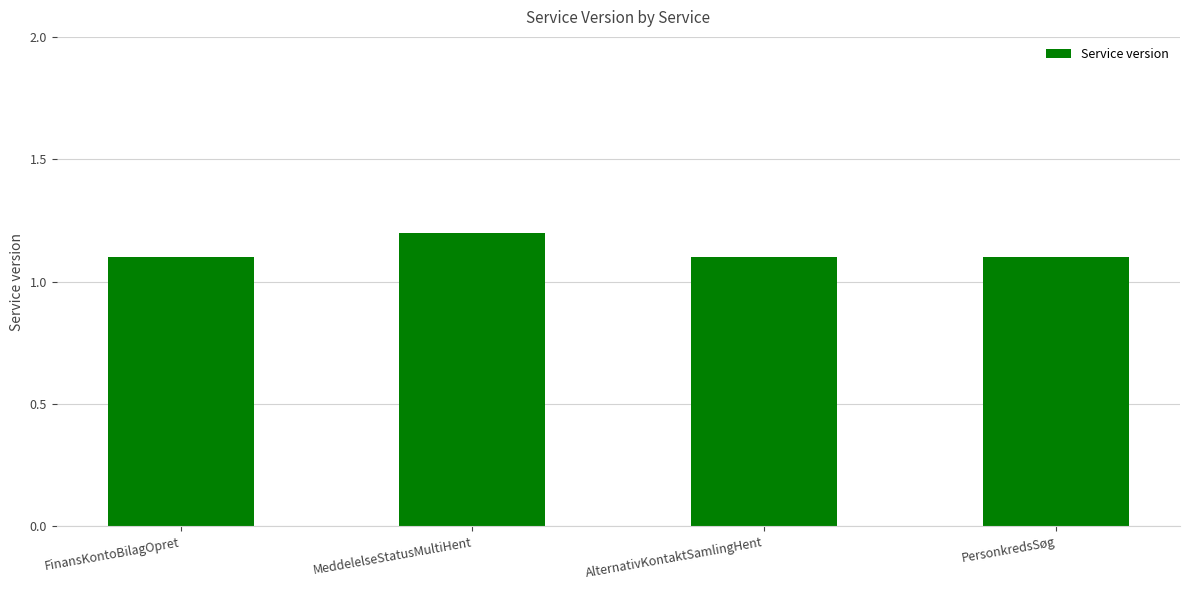

What is the average value?

1.1